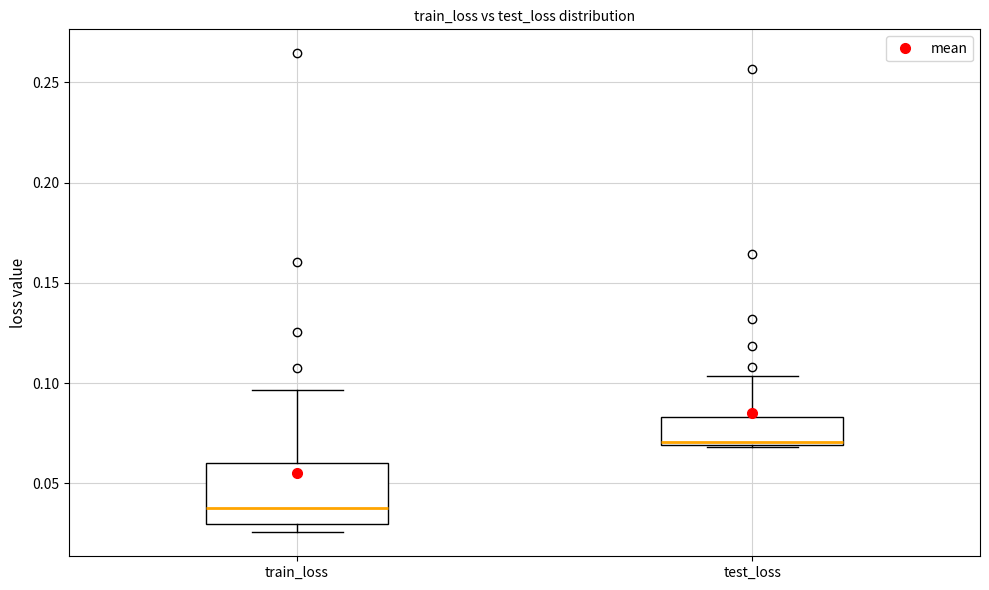

Reading left to right, read every box against the y-axis: the position of its median line, the range the box covers, and the ends of its whiskers. The values are not printed on the chart, so give them approximately, as read against the axis.

train_loss: median 0.040, box 0.030 to 0.060, whiskers 0.025 to 0.095
test_loss: median 0.070 (just above the box's lower edge), box 0.070 to 0.085, whiskers 0.070 to 0.105